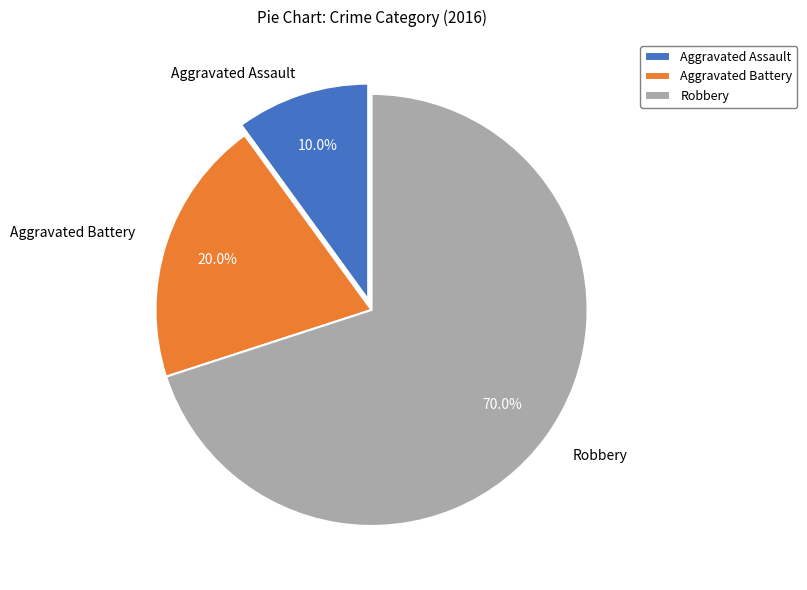

To the nearest percent, what is the difference between the Aggravated Assault and Aggravated Battery slice percentages?

10%